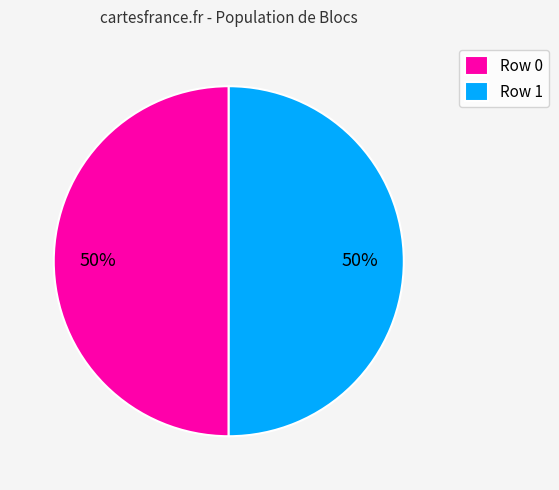

Approximately how many times larger is the value at Row 0 compared to Row 1?

1.0